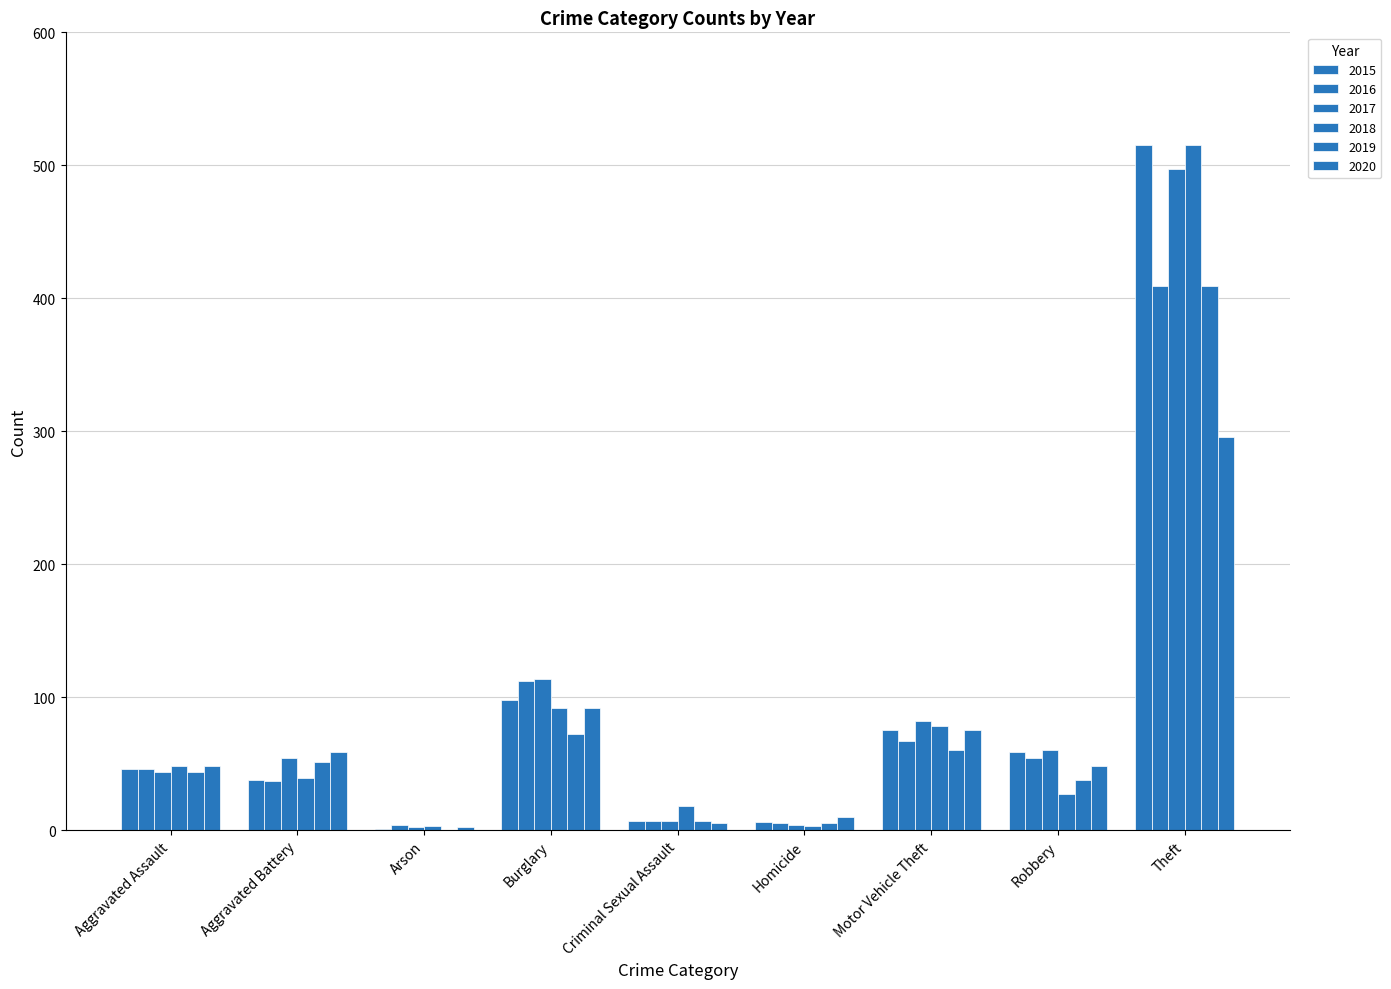

Reading left to right, extract all data points from this chart.

2015: Aggravated Assault=46	Aggravated Battery=38	Arson=1	Burglary=98	Criminal Sexual Assault=7	Homicide=6	Motor Vehicle Theft=75	Robbery=59	Theft=515
2016: Aggravated Assault=46	Aggravated Battery=37	Arson=4	Burglary=112	Criminal Sexual Assault=7	Homicide=5	Motor Vehicle Theft=67	Robbery=54	Theft=409
2017: Aggravated Assault=44	Aggravated Battery=54	Arson=2	Burglary=114	Criminal Sexual Assault=7	Homicide=4	Motor Vehicle Theft=82	Robbery=60	Theft=497
2018: Aggravated Assault=48	Aggravated Battery=39	Arson=3	Burglary=92	Criminal Sexual Assault=18	Homicide=3	Motor Vehicle Theft=78	Robbery=27	Theft=515
2019: Aggravated Assault=44	Aggravated Battery=51	Arson=0	Burglary=72	Criminal Sexual Assault=7	Homicide=5	Motor Vehicle Theft=60	Robbery=38	Theft=409
2020: Aggravated Assault=48	Aggravated Battery=59	Arson=2	Burglary=92	Criminal Sexual Assault=5	Homicide=10	Motor Vehicle Theft=75	Robbery=48	Theft=296